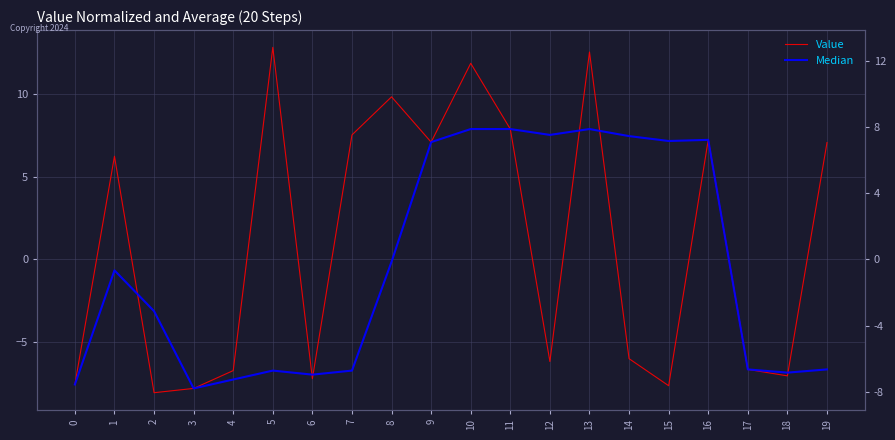

What is the sum of the Median values at 7 and 6?

-13.7